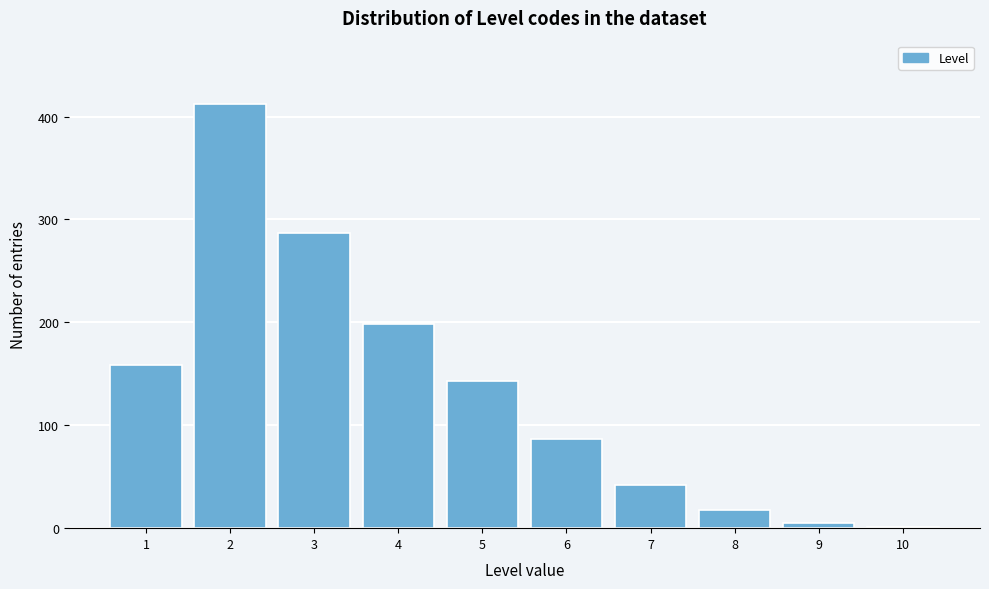

Reading right to left, extract all data points from this chart.

10=1	9=5	8=18	7=42	6=87	5=143	4=198	3=287	2=412	1=159